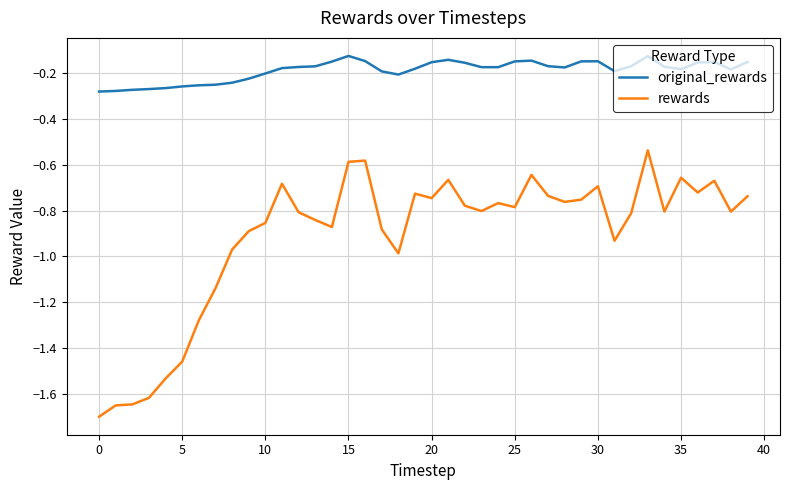

List the series in order of their overall mean, lowest first.

rewards, original_rewards